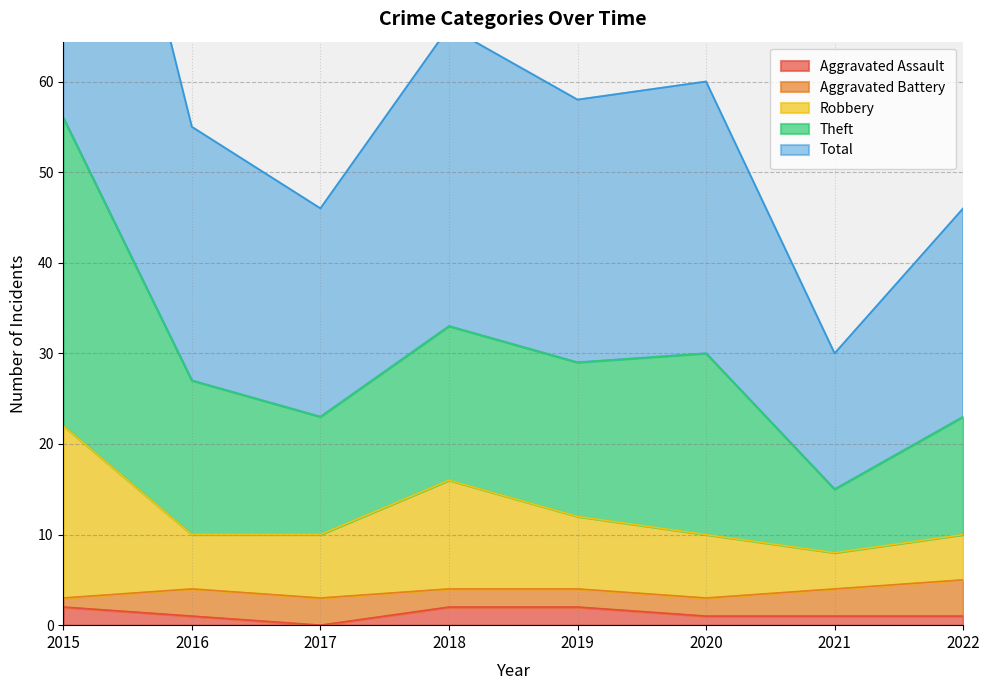

At which category does Total reach its first local peak?

2018